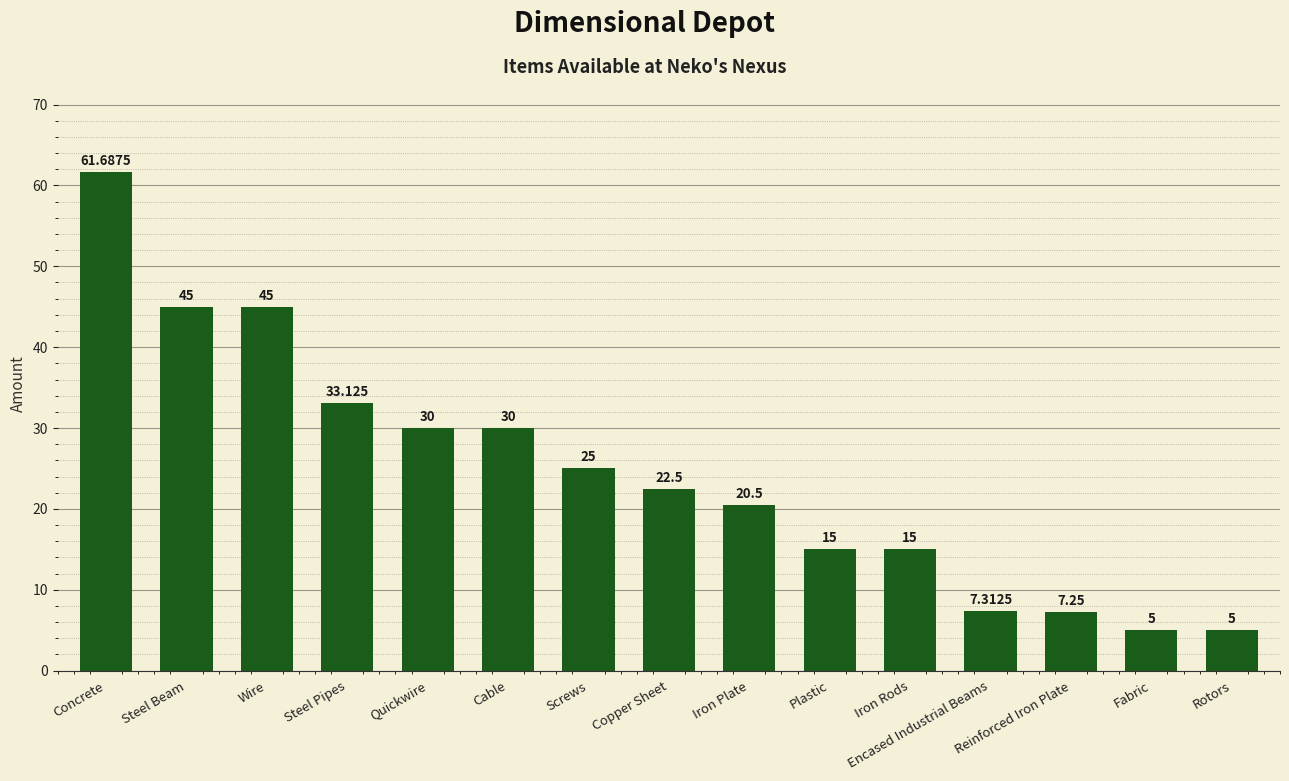

What is the maximum value shown in the chart?

61.7